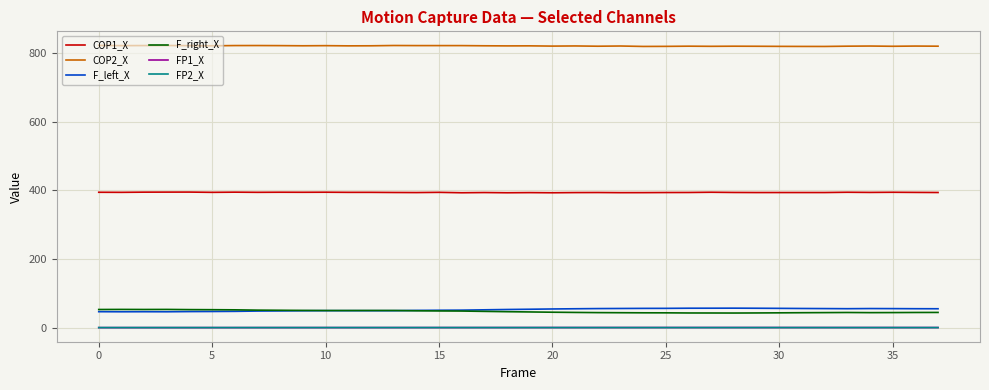

What is the sum of all F_right_X values?

1803.0